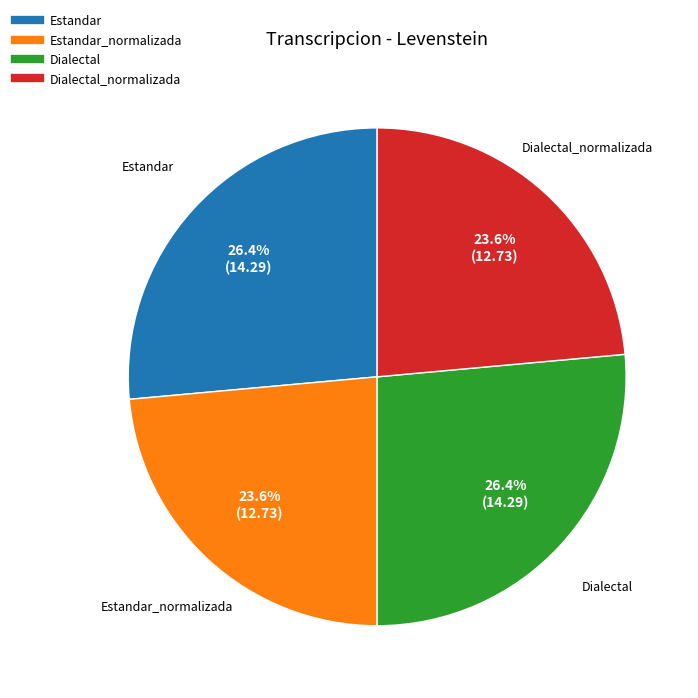

Count the number of slices in the pie.

4